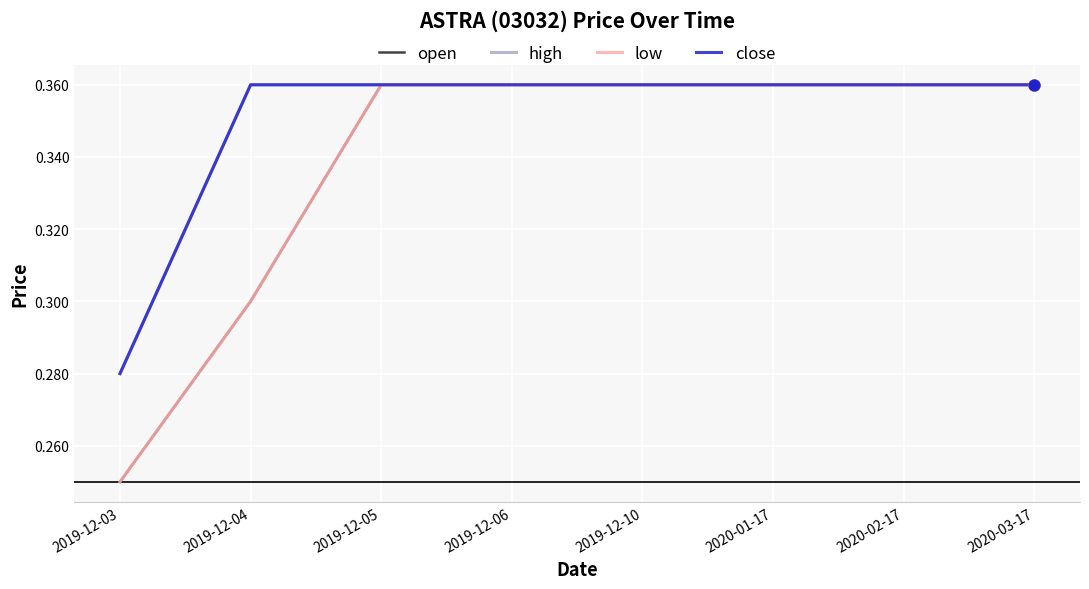

Is this an area chart (filled region under the line)?

No